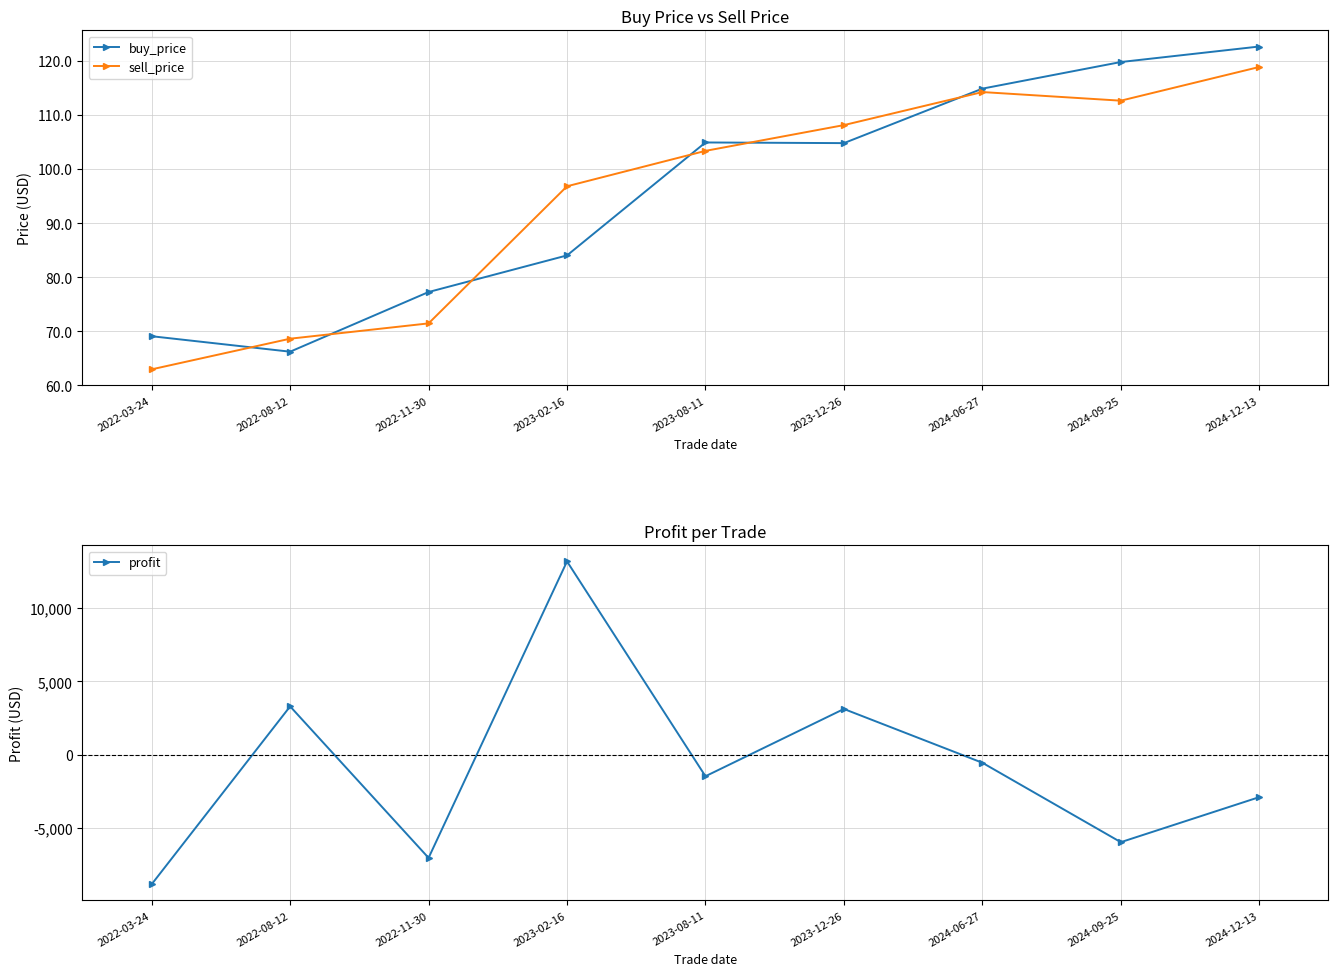

At which category does profit reach its first local peak?

2022-08-12